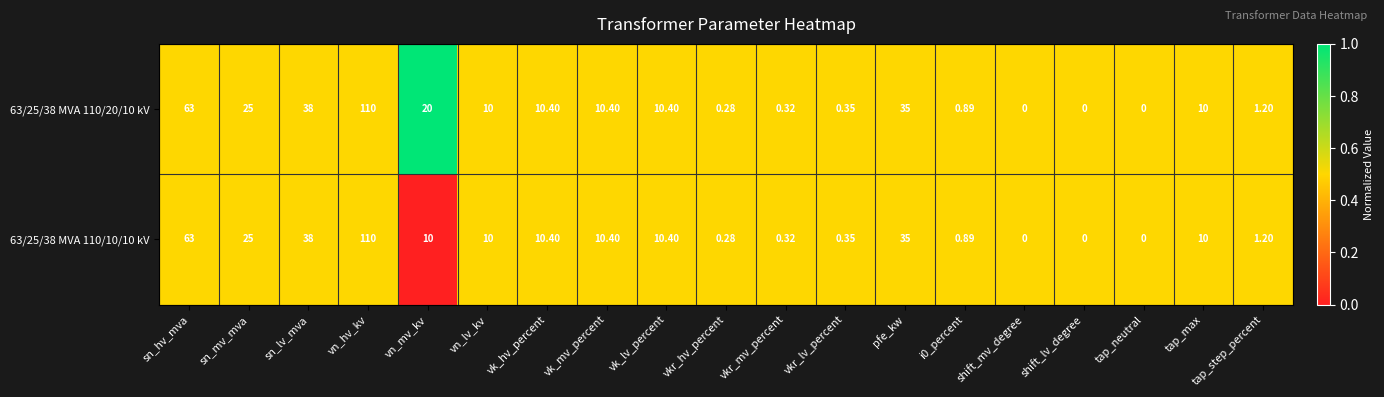

Is the value of 63/25/38 MVA 110/10/10 kV at vk_mv_percent greater than the value of 63/25/38 MVA 110/20/10 kV at vkr_mv_percent?

Yes